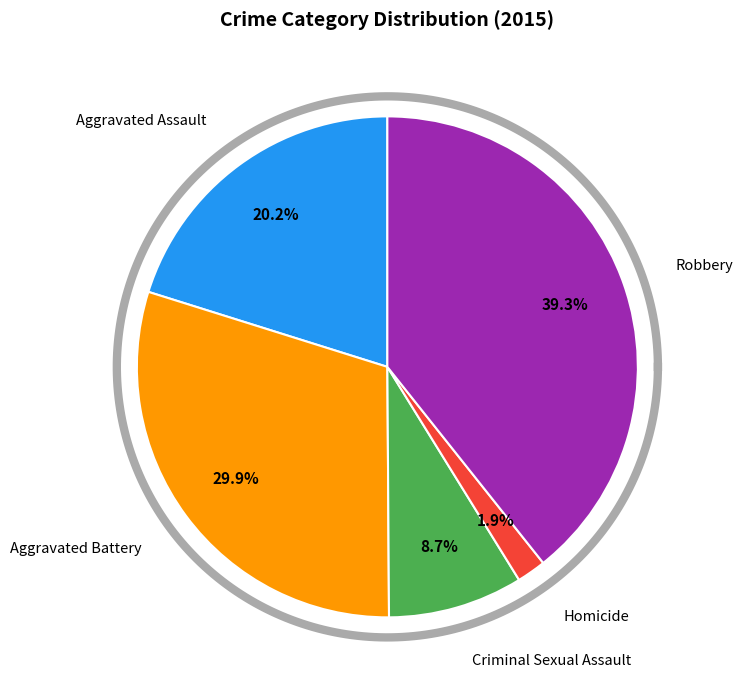

To the nearest percent, what portion does Aggravated Battery represent?

30%